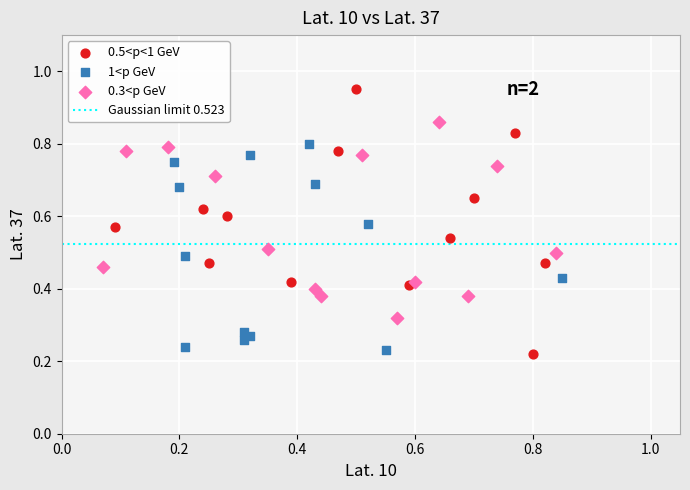

Which series reaches the minimum Y coordinate?

0.5<p<1 GeV